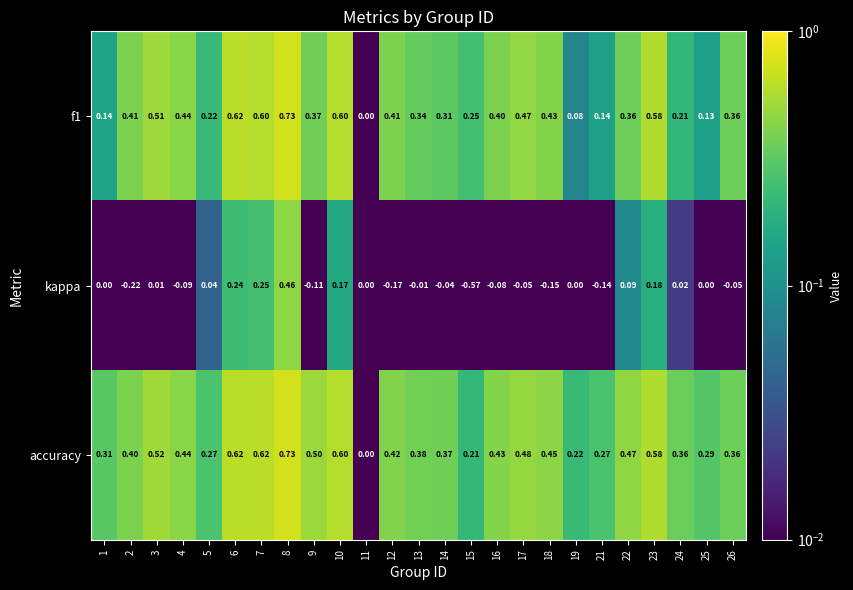

Which series has the widest spread of values?

kappa